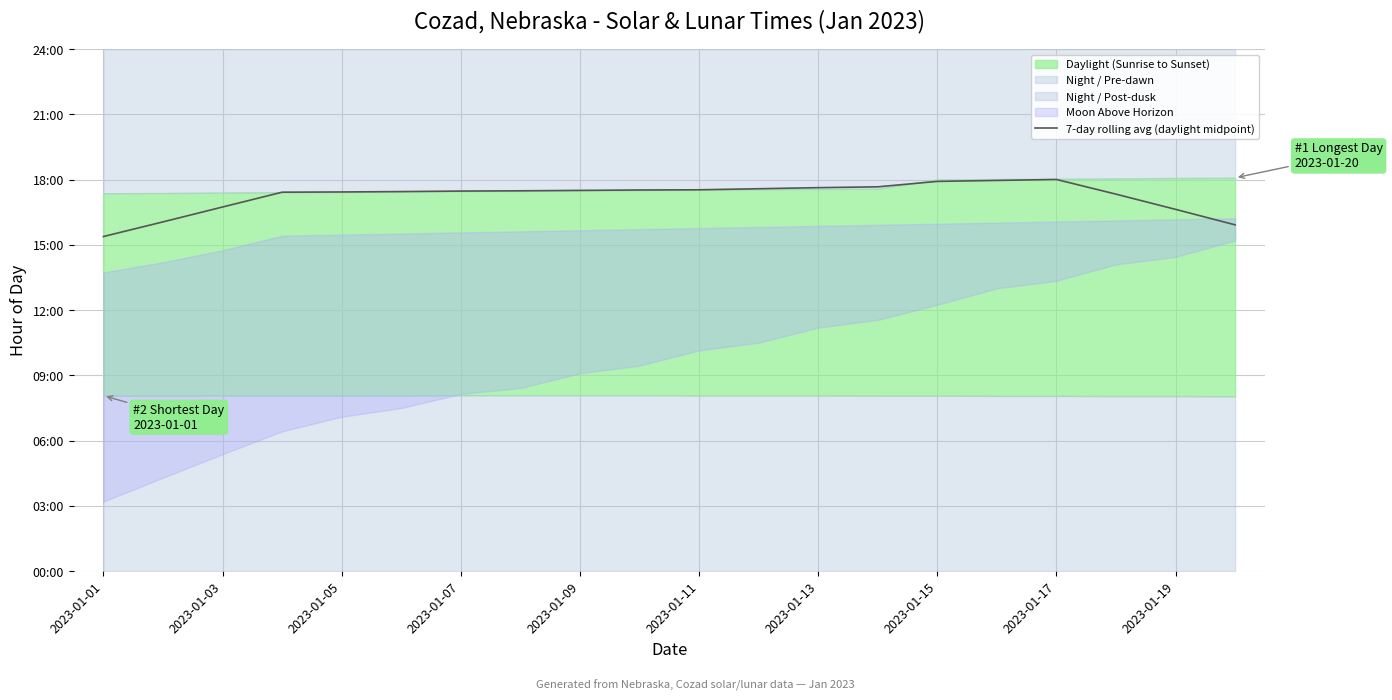

What is the smallest value displayed?

15.4